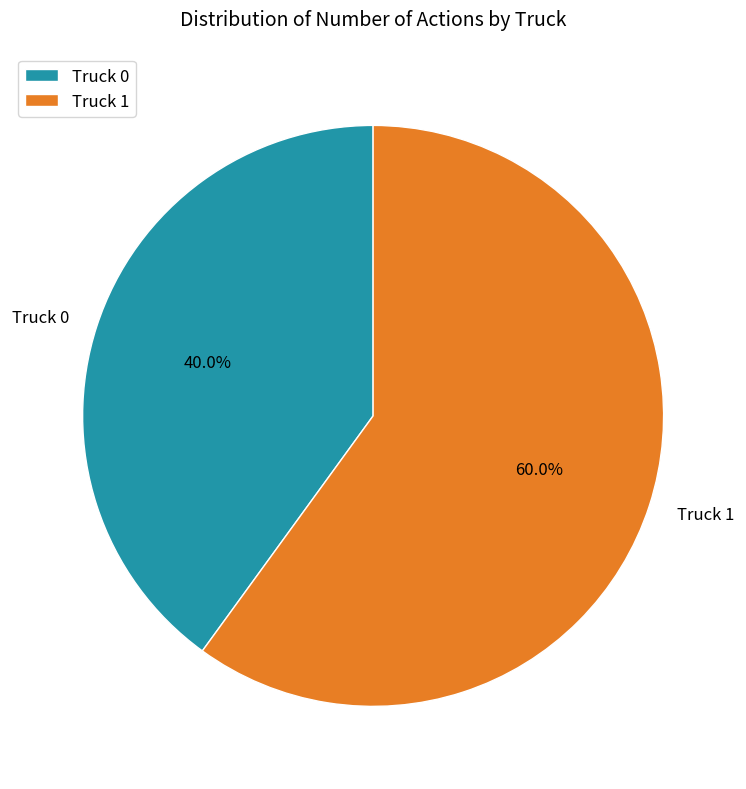

Does any single category account for the majority?

Yes